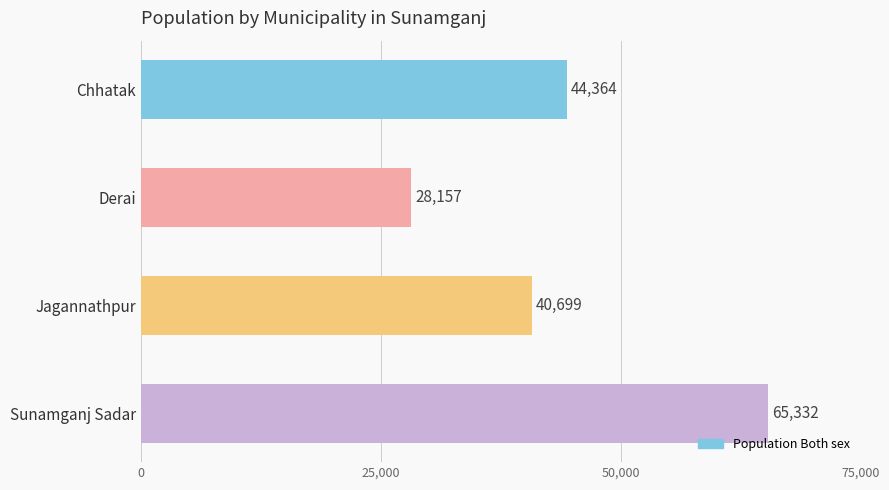

Rank the categories by value from lowest to highest.

Derai, Jagannathpur, Chhatak, Sunamganj Sadar